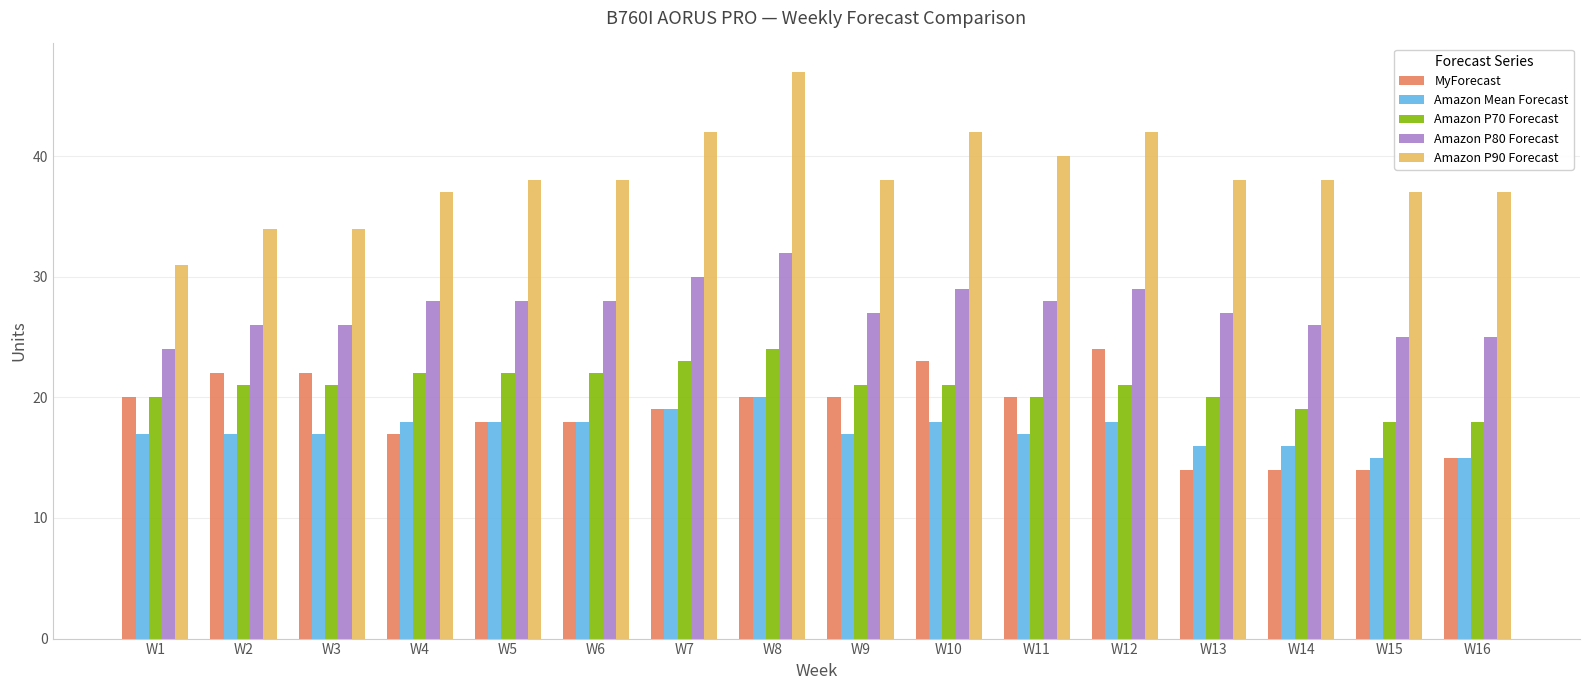

What is the average value of the Amazon P90 Forecast series?

38